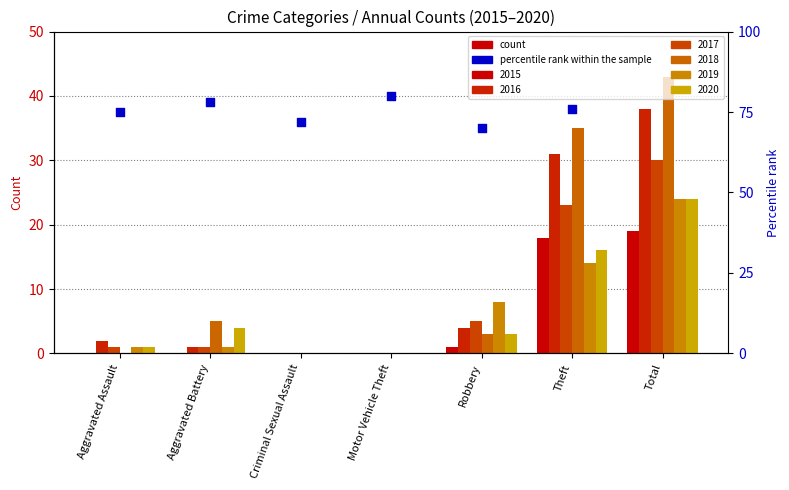

What is the ratio of the value at Aggravated Assault to the value at Aggravated Battery?

1.0